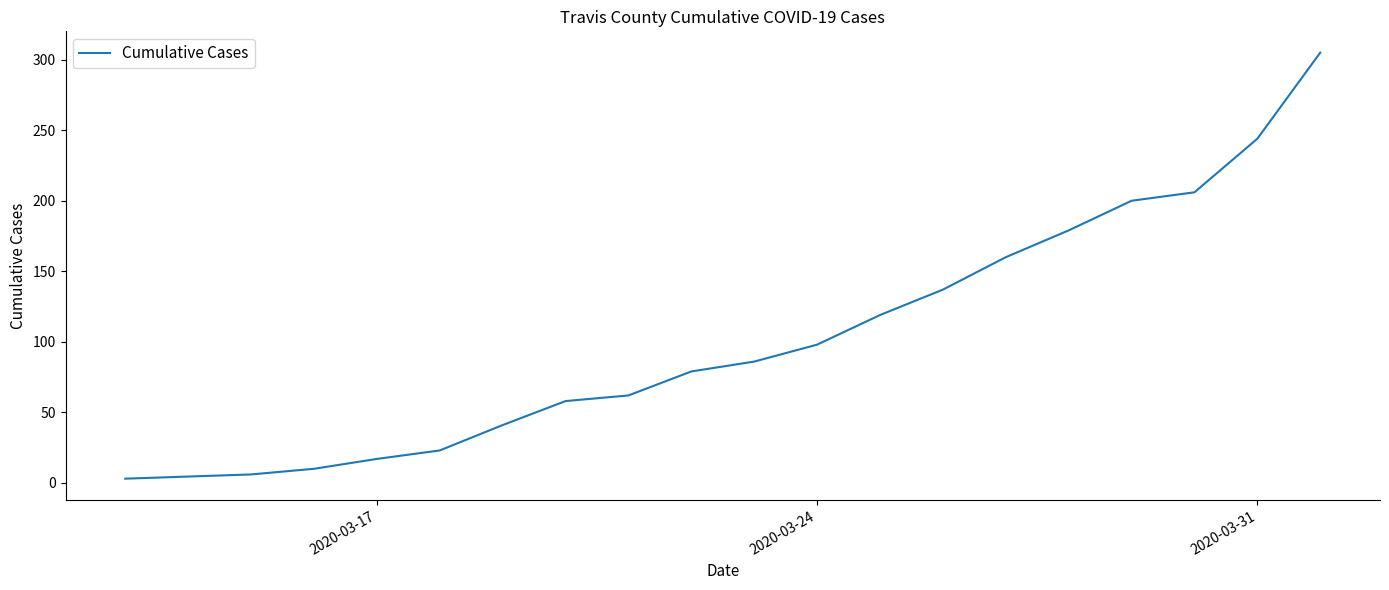

What is the difference between the second highest and minimum values?

241